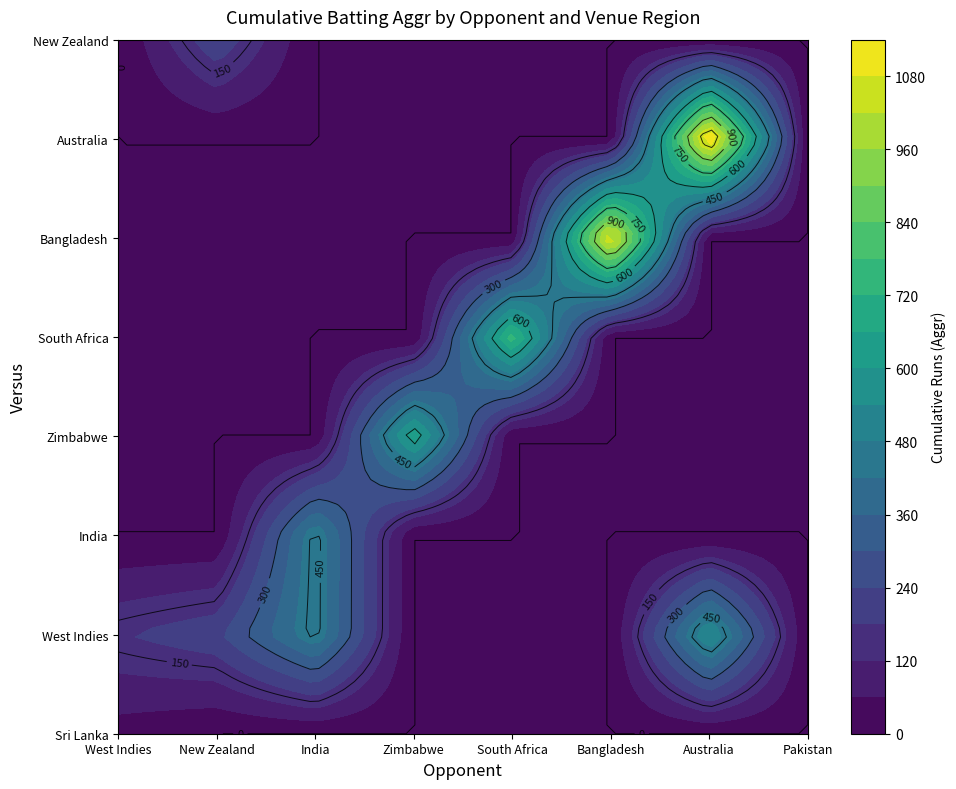

Which category has the lowest value across all series?

New Zealand